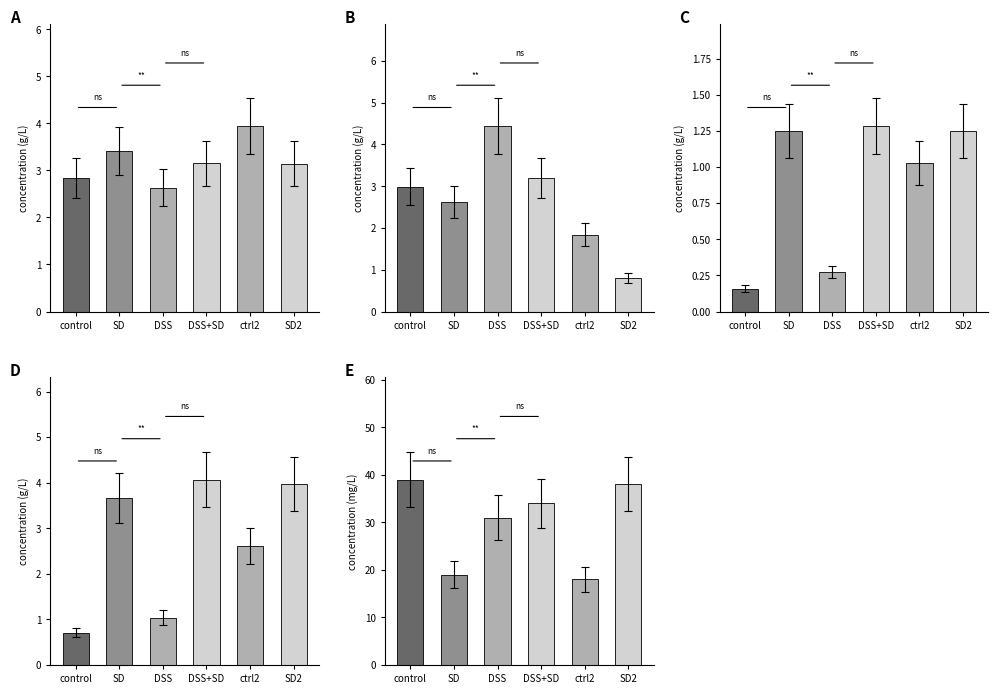

What is the total value across all series at DSS?

39.4